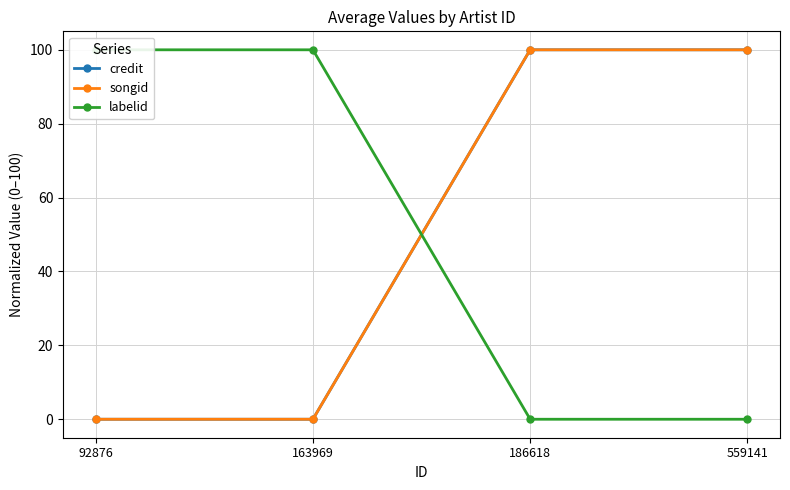

What is the spread (max minus min) of values at 186618?

100